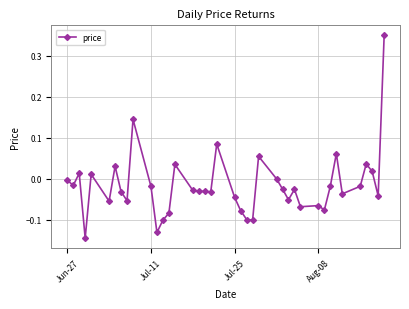

What is the difference between the maximum and second lowest values?

0.5